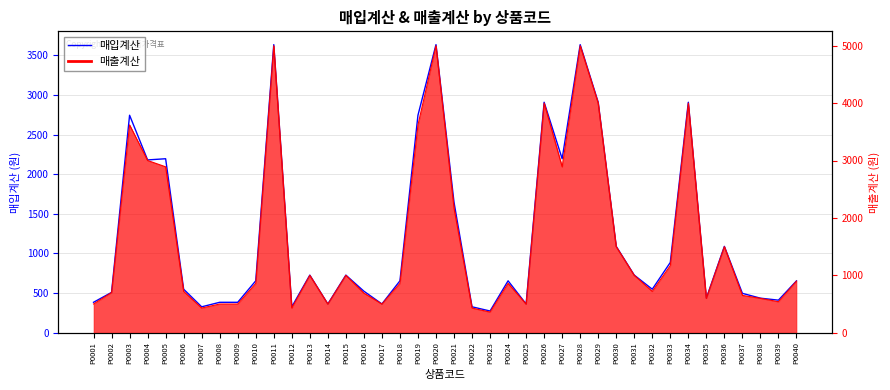

What is the value of the 25th point from the left?

363